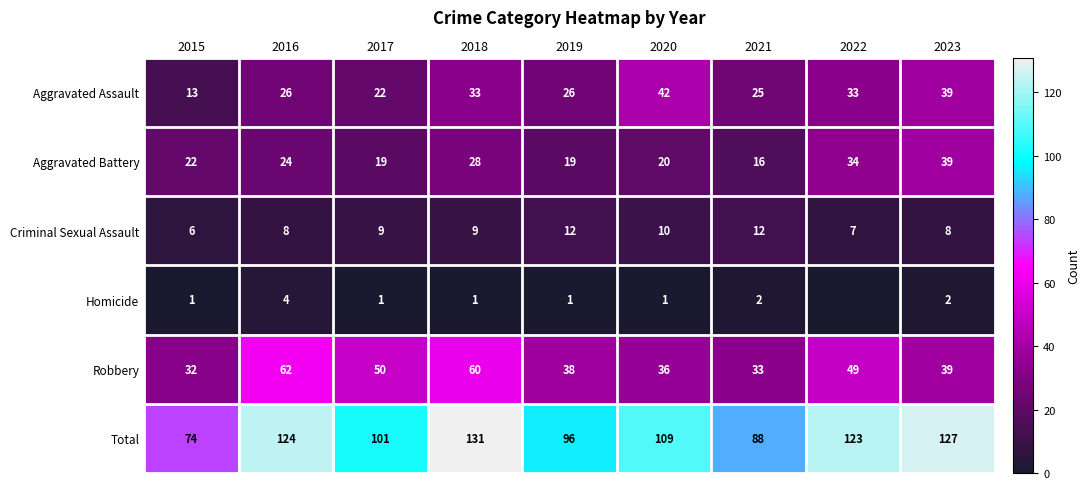

How many values in the Total series are below 109?

4